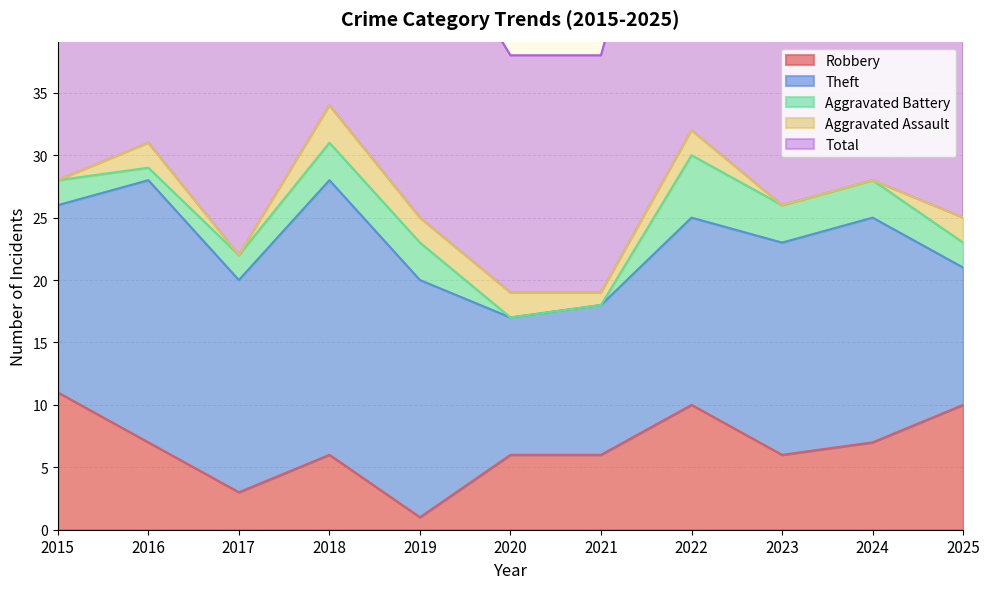

What is the sum of all Robbery values?

73